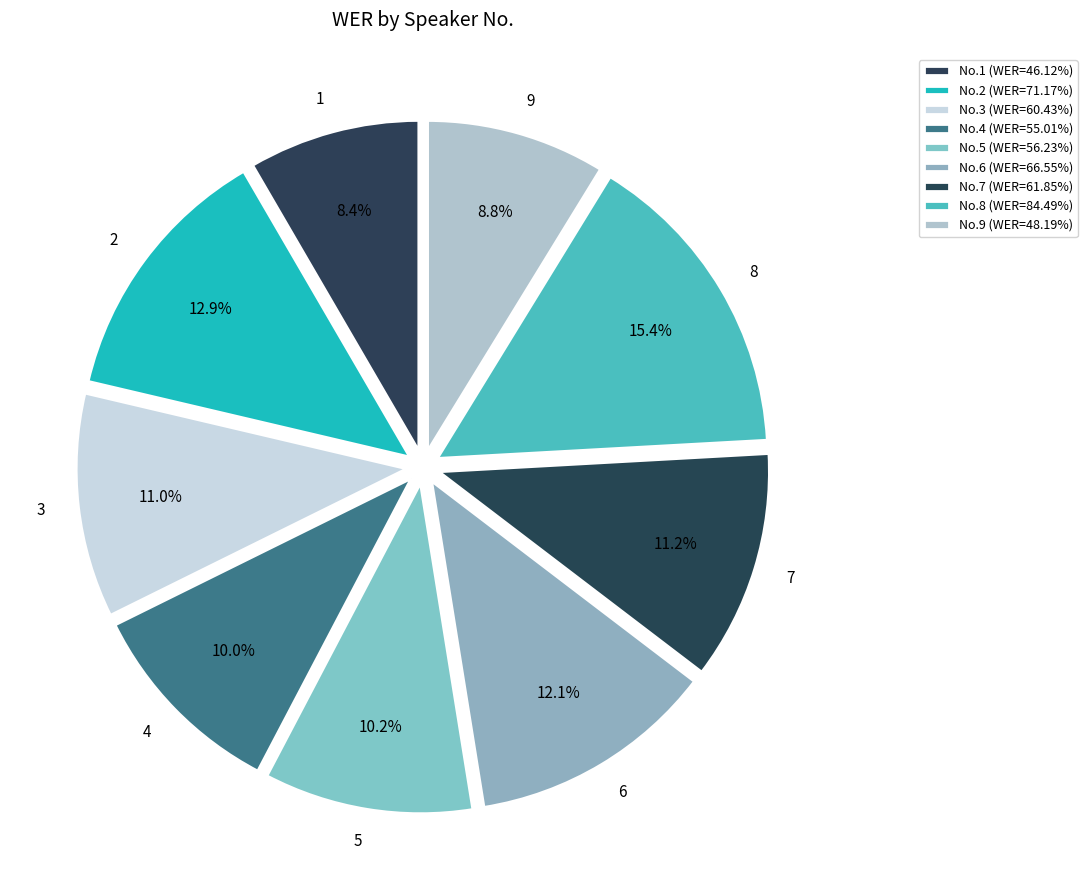

To the nearest percent, what is the difference between the 6 and 5 slice percentages?

2%